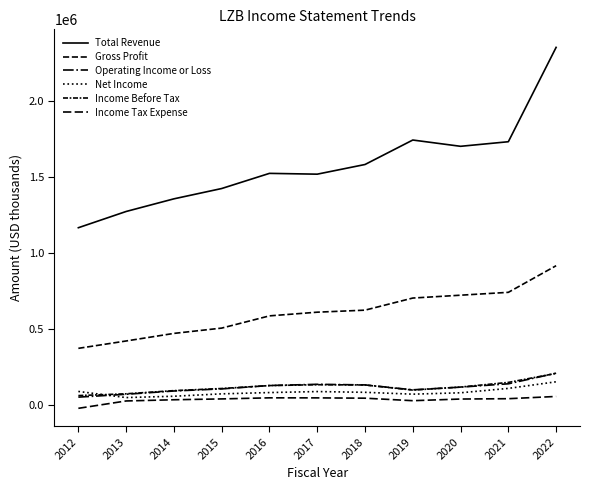

Does the chart have visible grid lines?

No